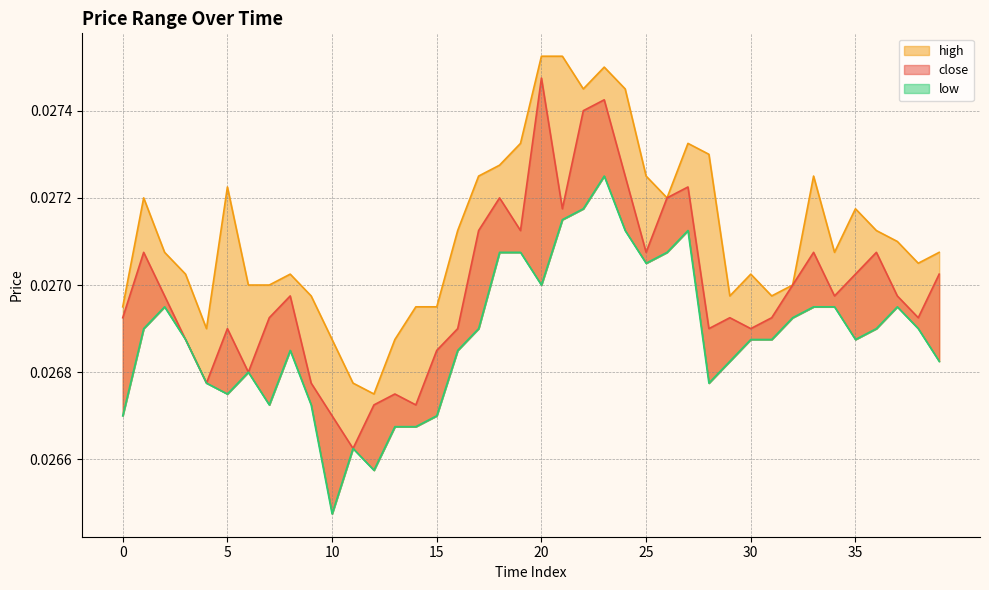

At which label does high reach its minimum?

12